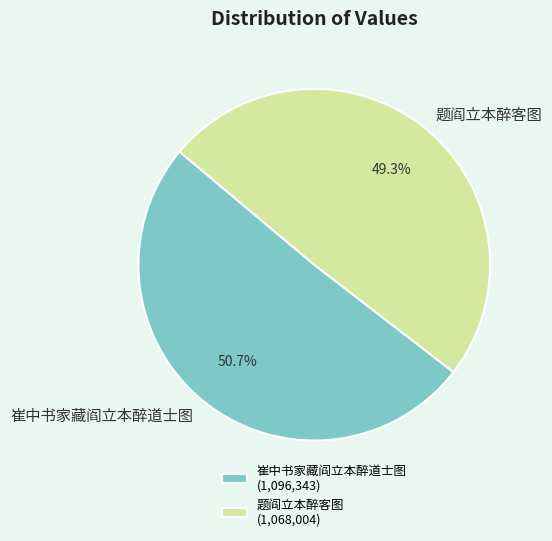

To the nearest percent, what is the combined percentage of 题阎立本醉客图 and 崔中书家藏阎立本醉道士图?

100%